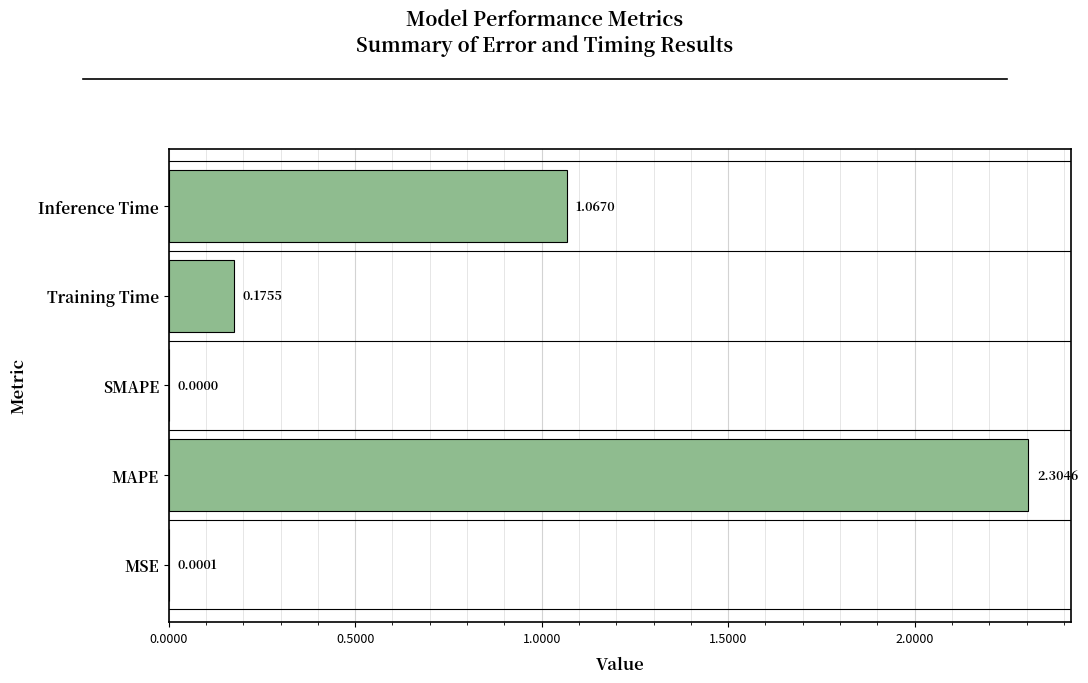

What is the maximum value shown in the chart?

2.3